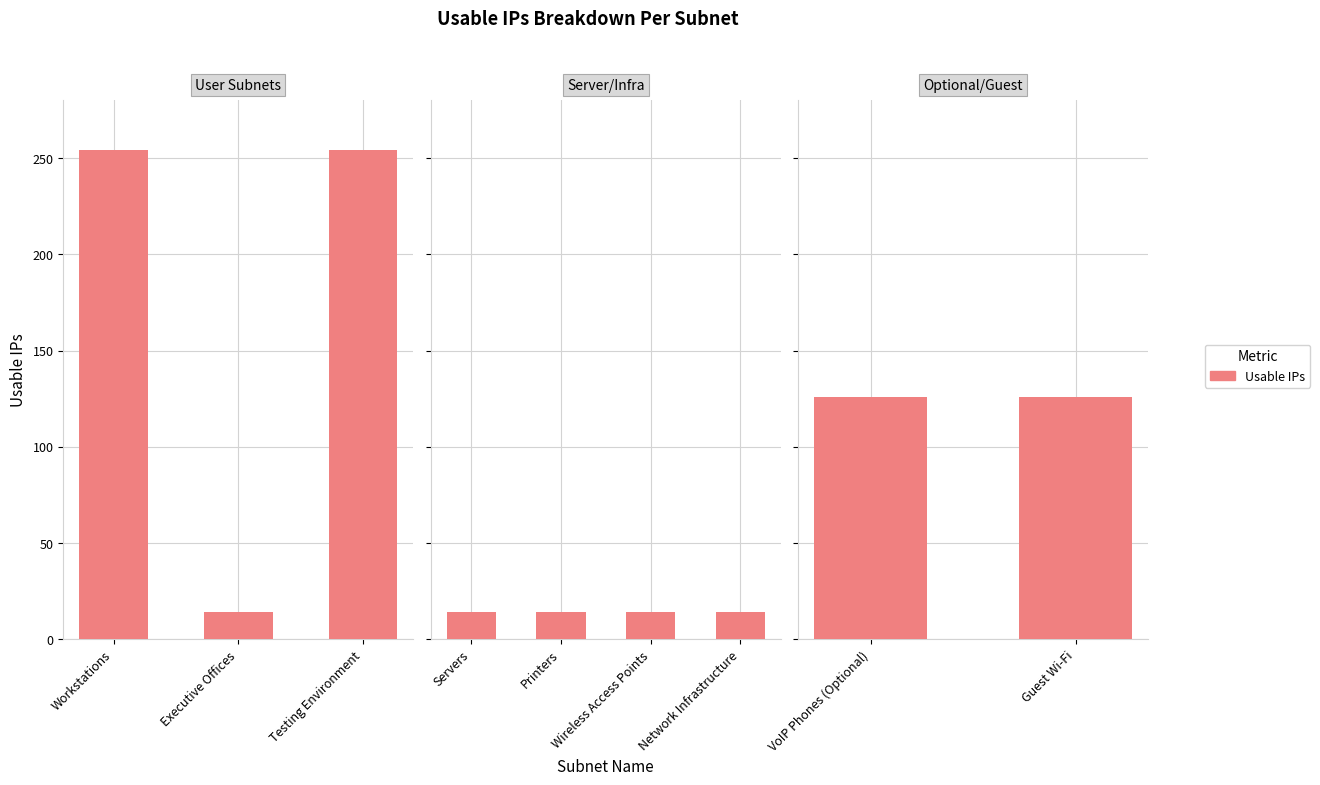

What is the maximum value shown in the chart?

254